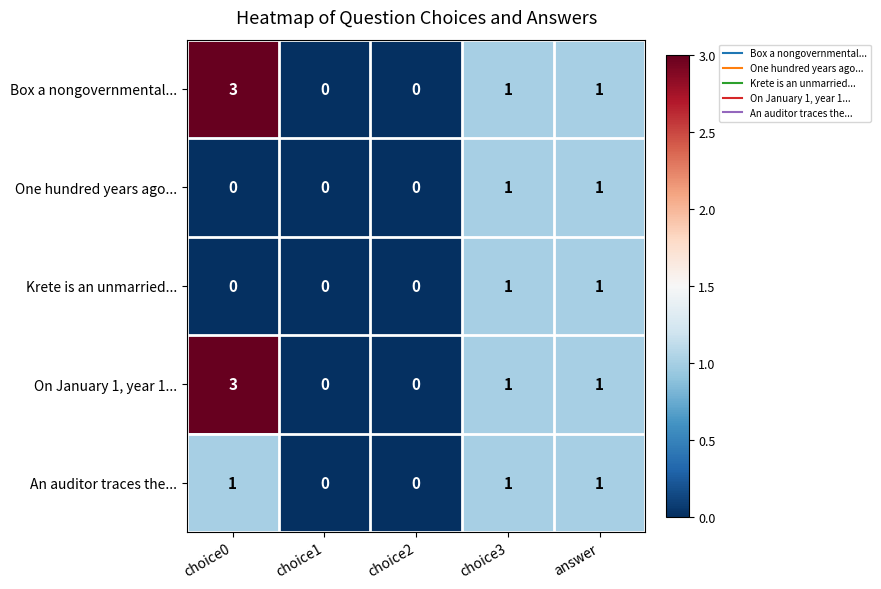

What is the total value across all series at choice0?

7